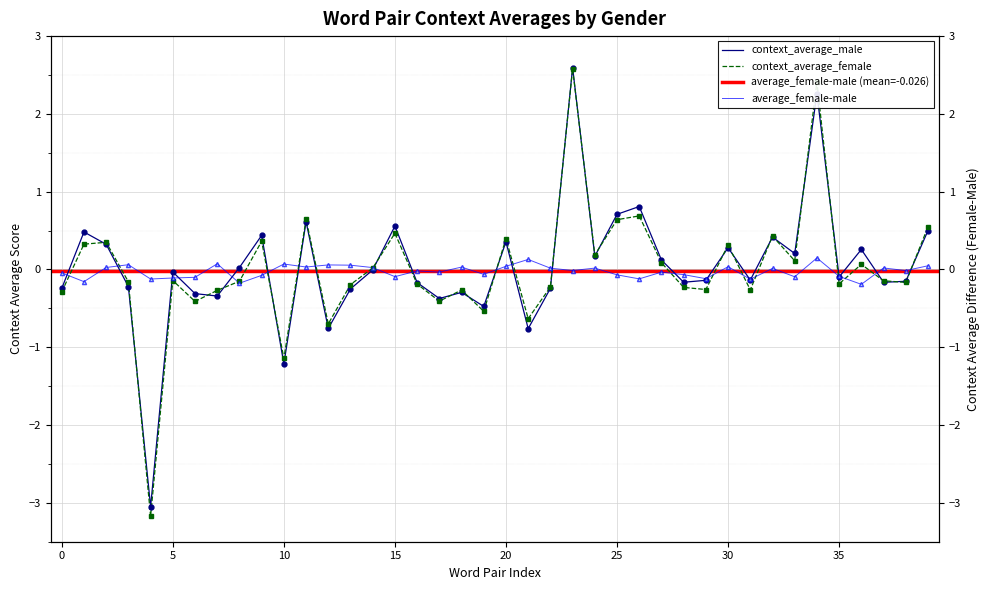

How many intersections are there between context_average_male and context_average_female?

21